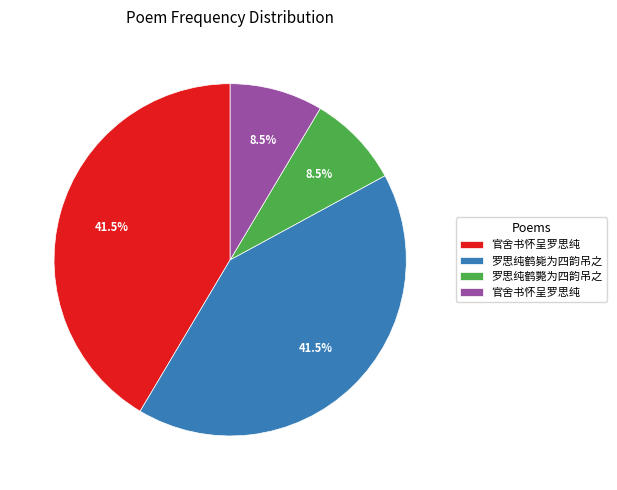

Does any single category account for the majority?

No